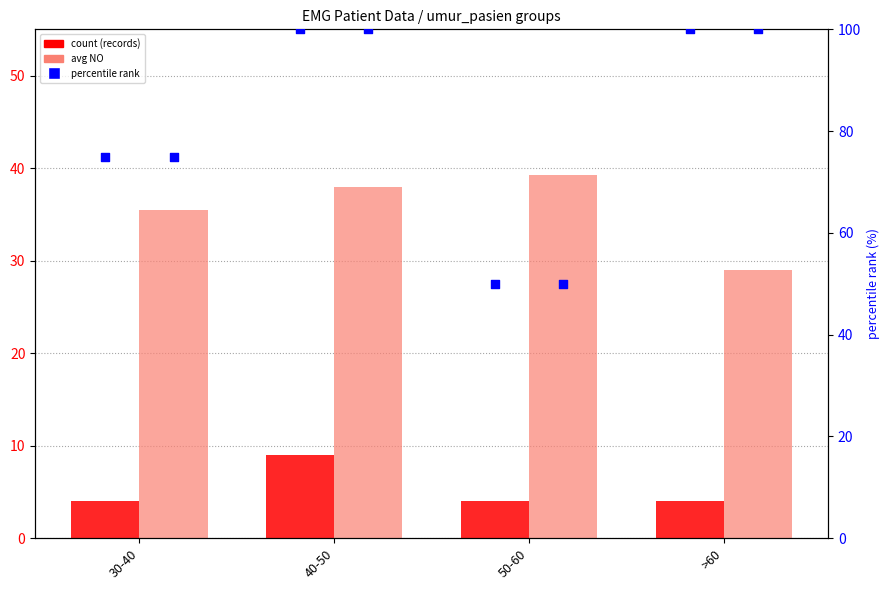

Which series reaches the minimum Y coordinate?

count (records)